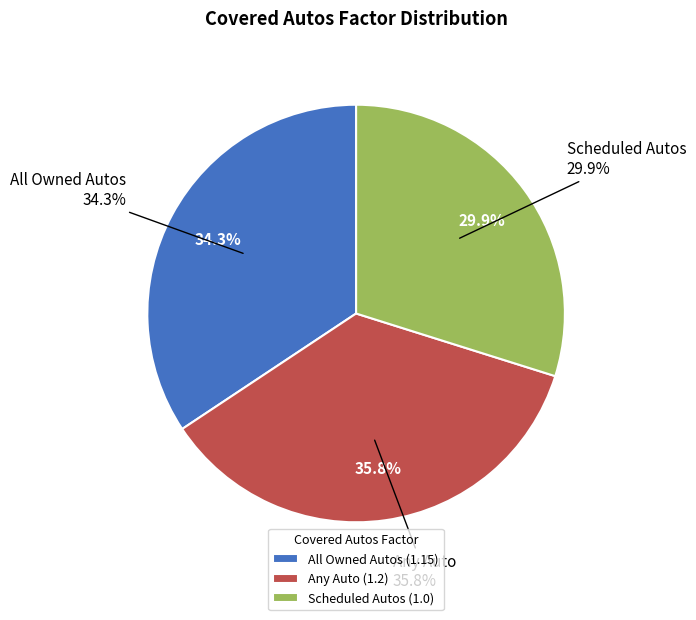

What is the largest slice in the pie chart?

Any Auto